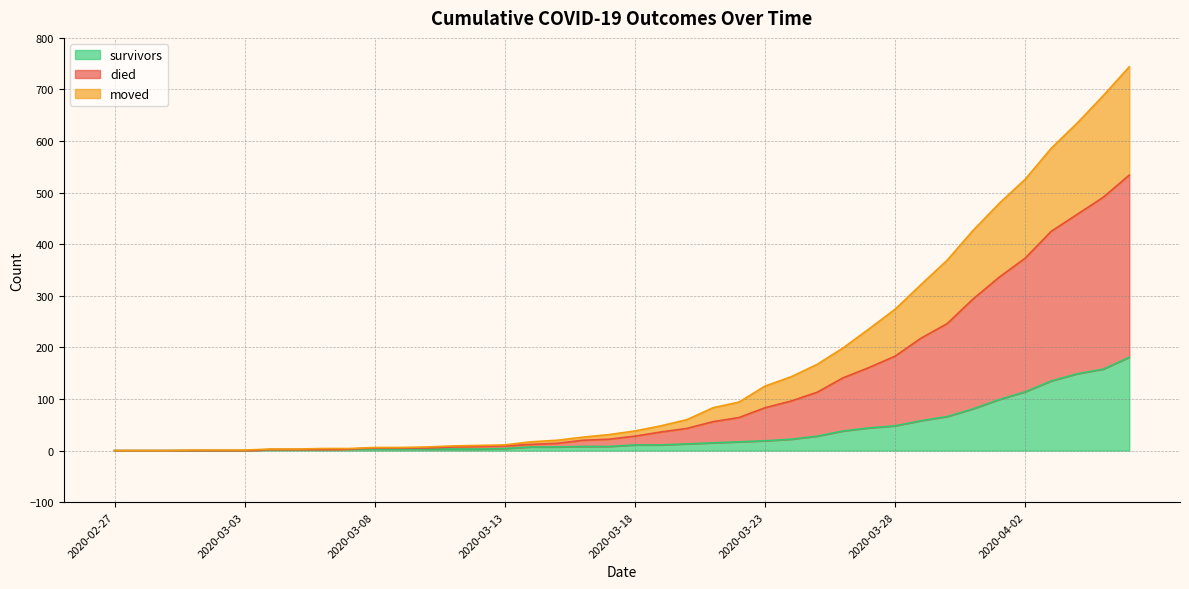

What is the label of the 32nd point from the left?

2020-03-29